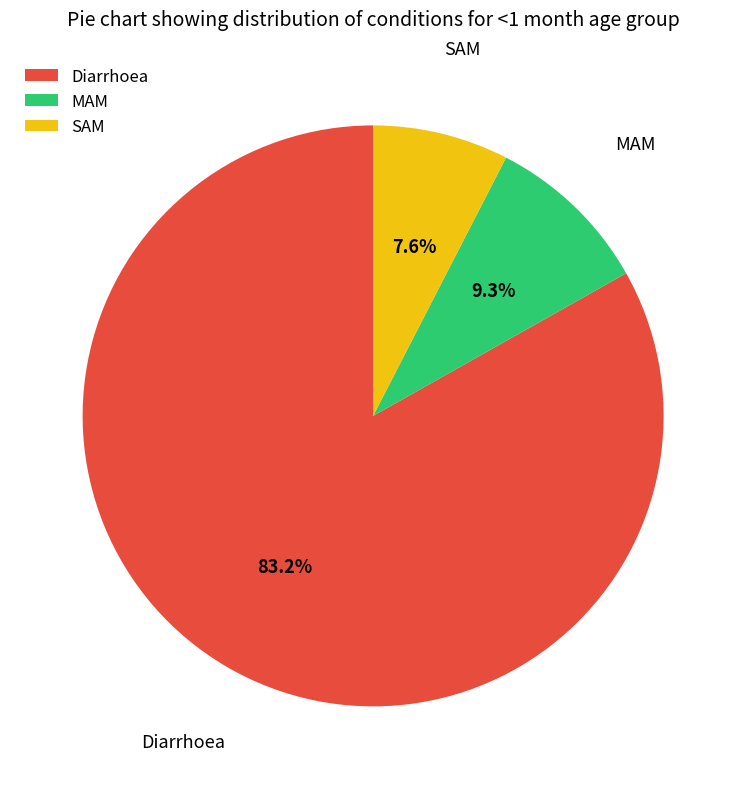

Rank the categories by value from lowest to highest.

SAM, MAM, Diarrhoea